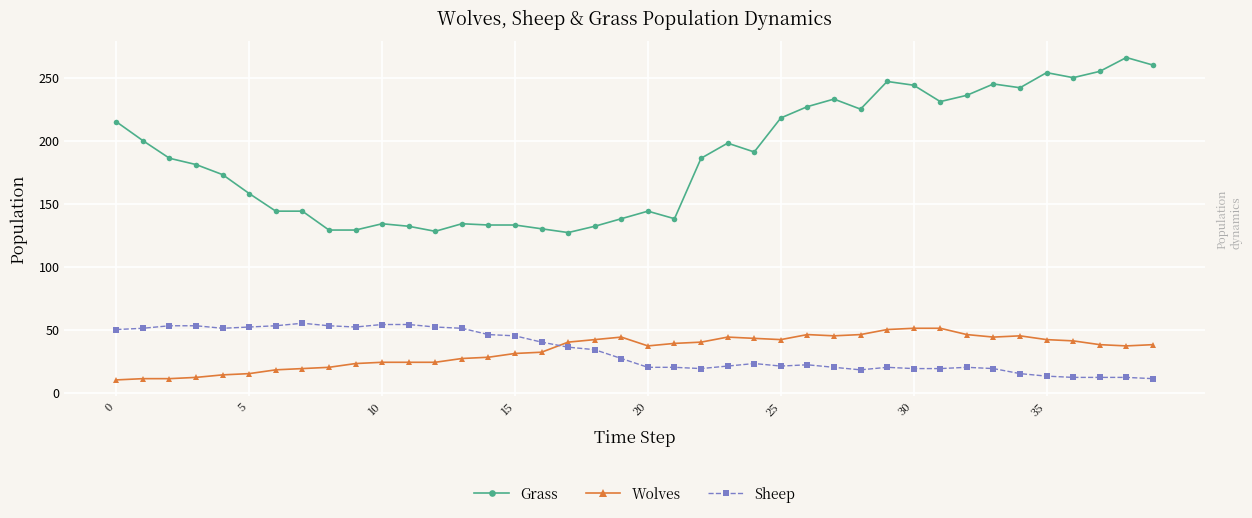

Which series has the widest spread of values?

Grass